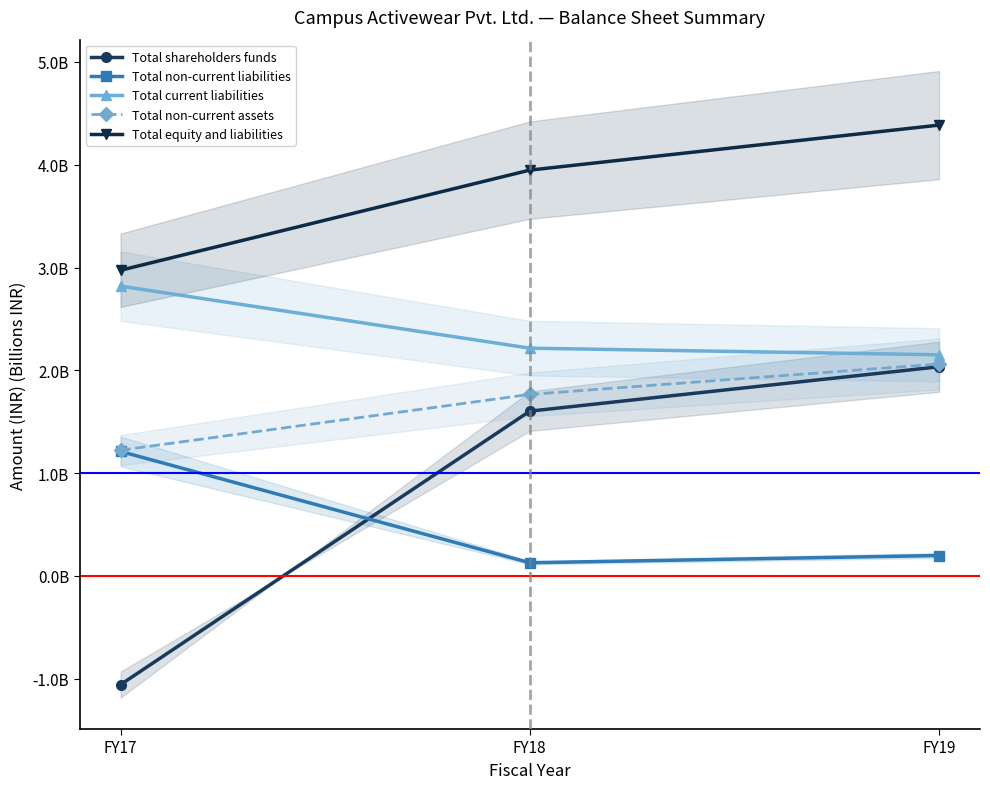

Reading right to left, transcribe all the data shown in this chart.

Total shareholders funds: 2.0	1.6	-1.1
Total non-current liabilities: 0.2	0.1	1.2
Total current liabilities: 2.2	2.2	2.8
Total non-current assets: 2.1	1.8	1.2
Total equity and liabilities: 4.4	3.9	3.0